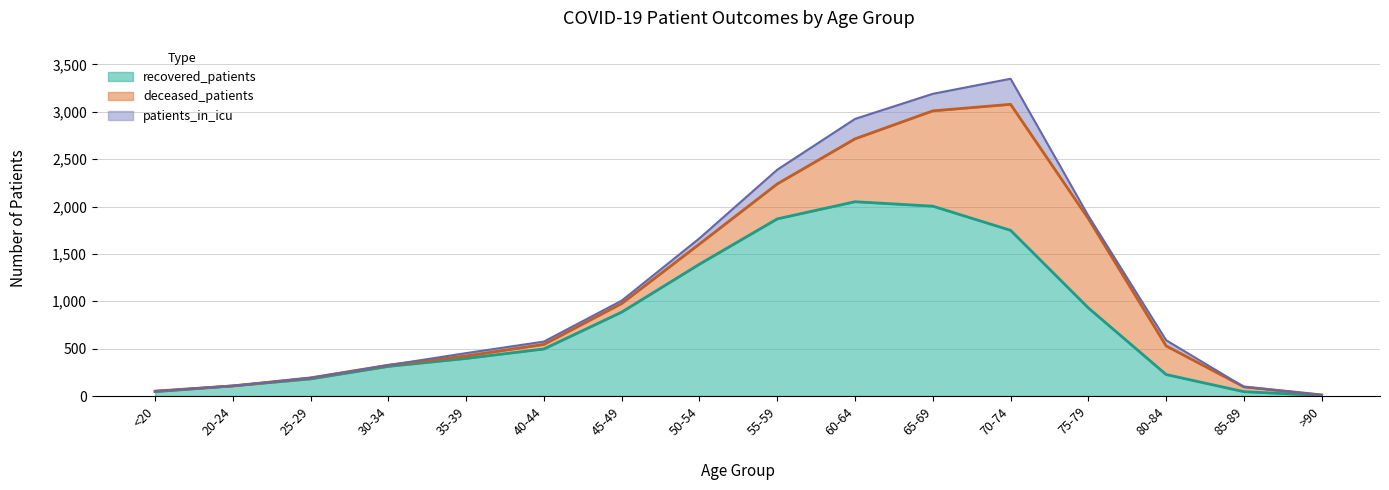

True or false: patients_in_icu and deceased_patients cross at least once.

False